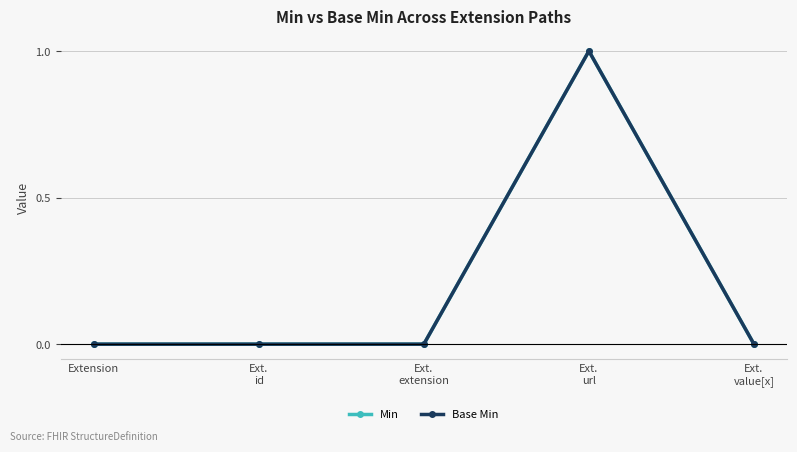

Is this an area chart (filled region under the line)?

No